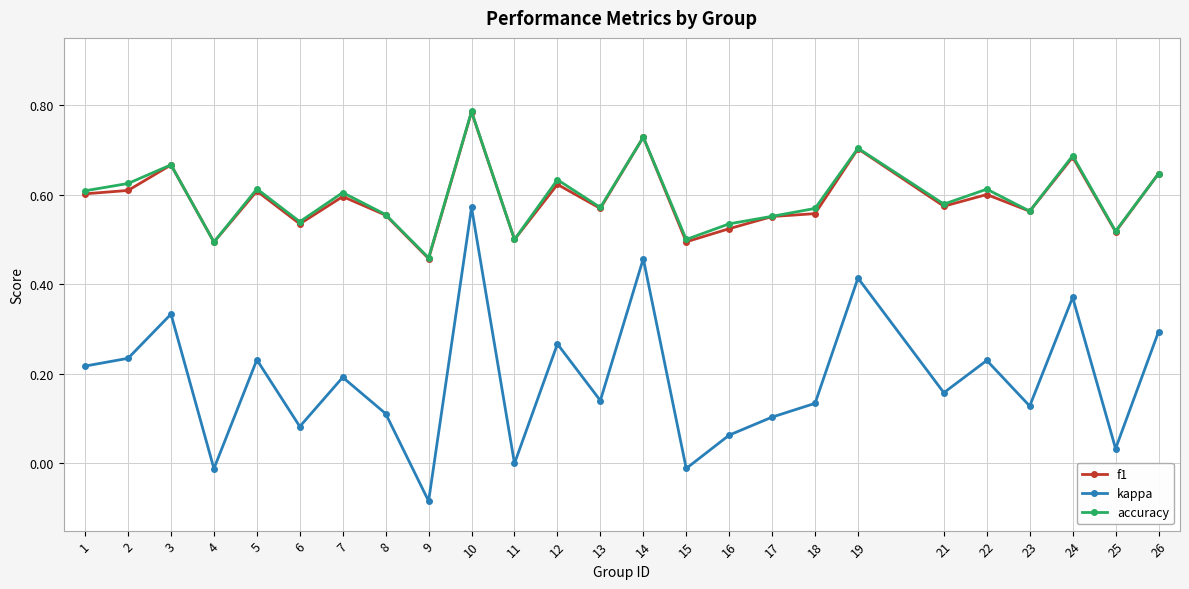

Which series has the largest range (max minus min)?

kappa